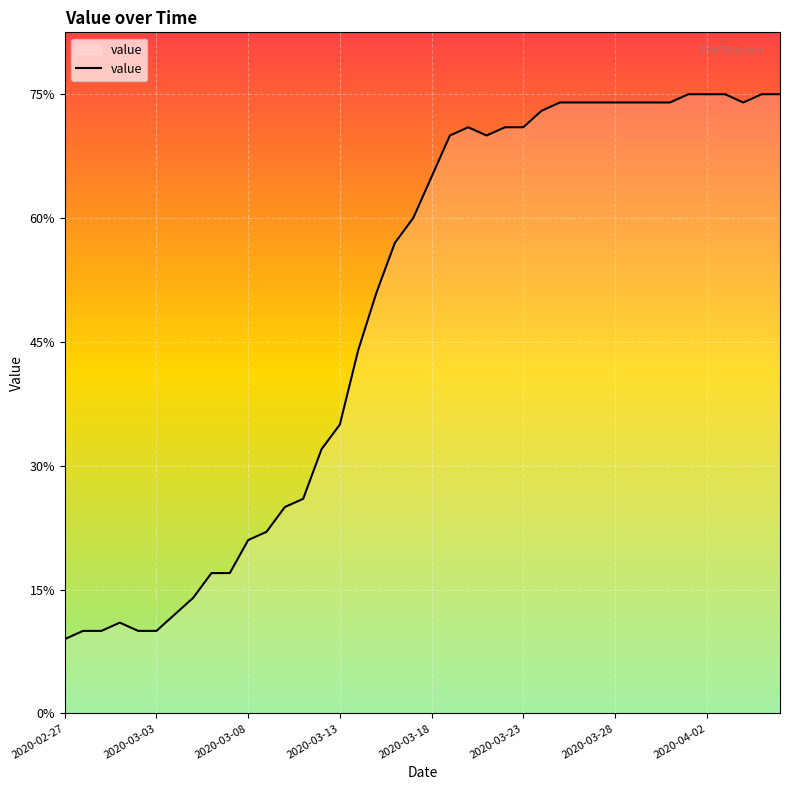

Does the chart have visible grid lines?

Yes